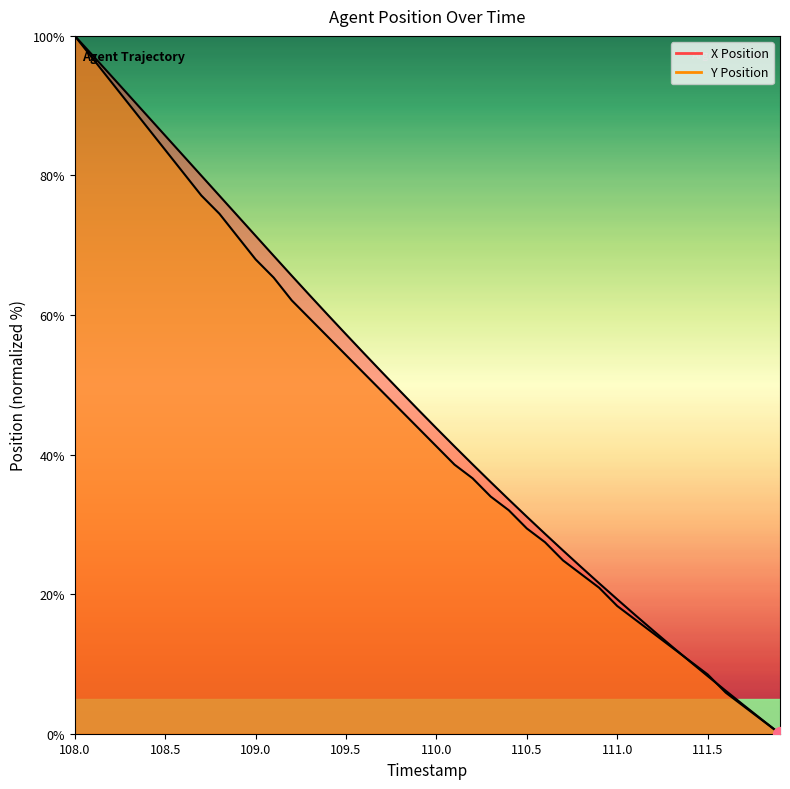

The Y Position series shows 43.8 at 109.9. True or false?

True